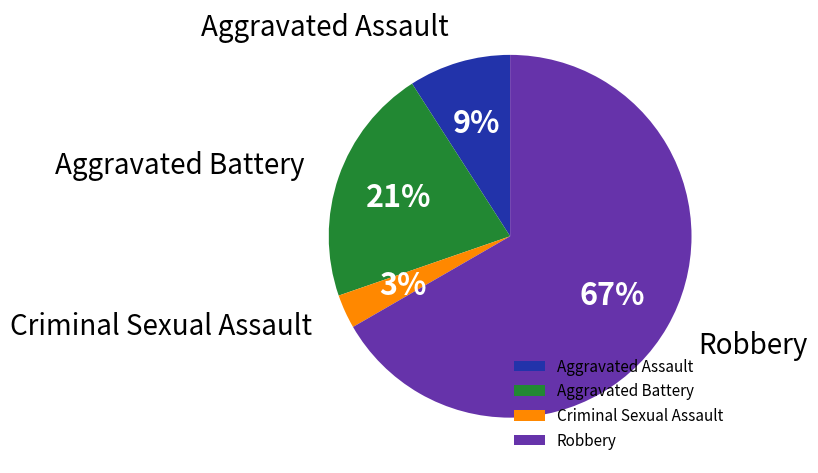

Which slice is the smallest?

Criminal Sexual Assault